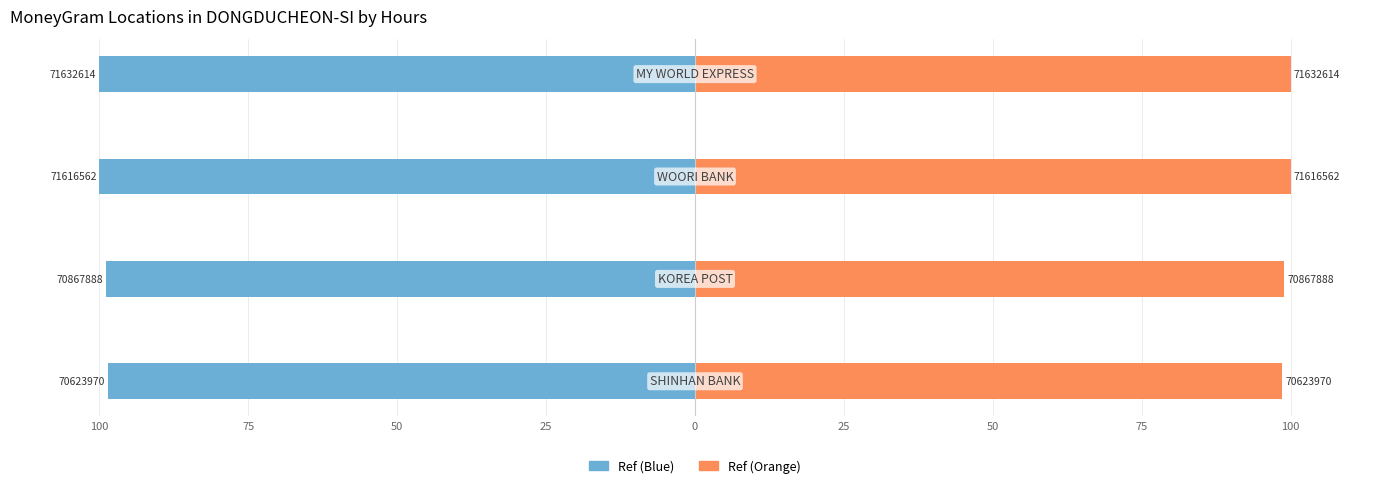

Reading left to right, transcribe all the data shown in this chart.

Ref (left): 100=-98.6	75=-98.9	50=-100.0	25=-100.0
Ref (right): 100=98.6	75=98.9	50=100.0	25=100.0